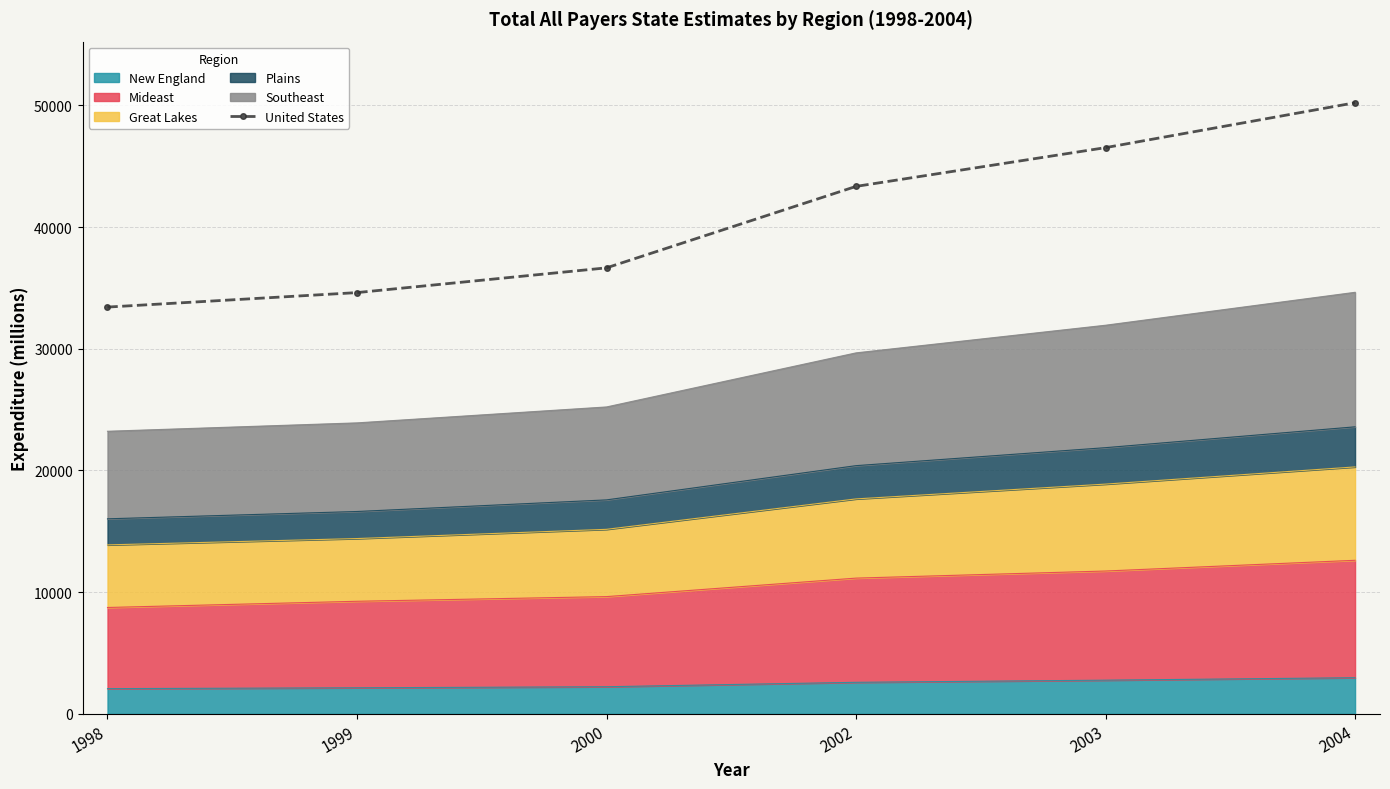

Approximately how many times larger is the value at 2000 compared to 2003?

0.8